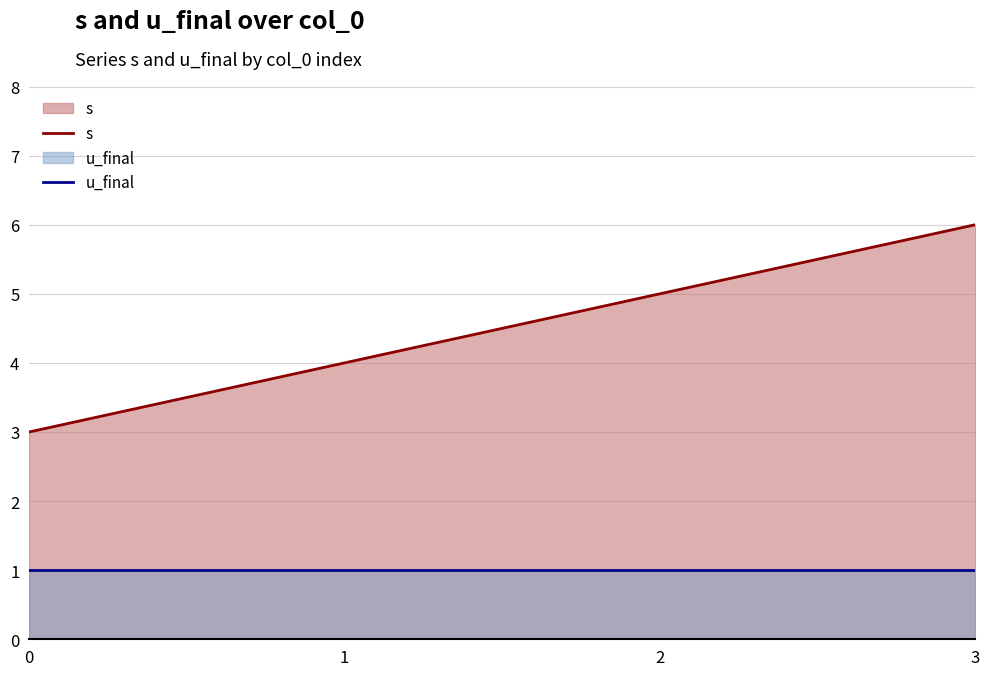

True or false: u_final and s intersect in this chart.

False